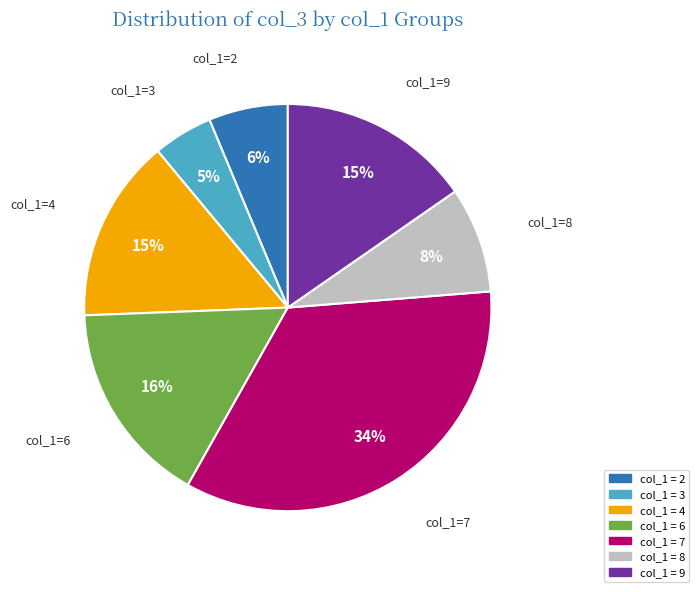

Does any single category account for the majority?

No